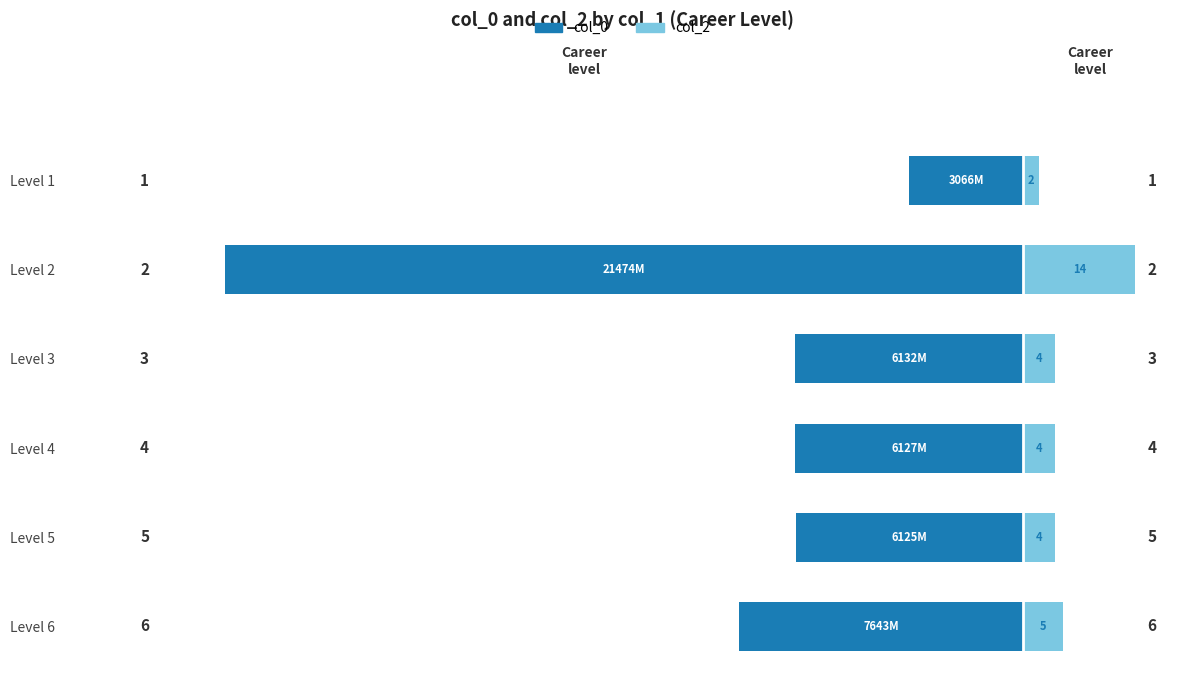

How many bars are there in each group?

2